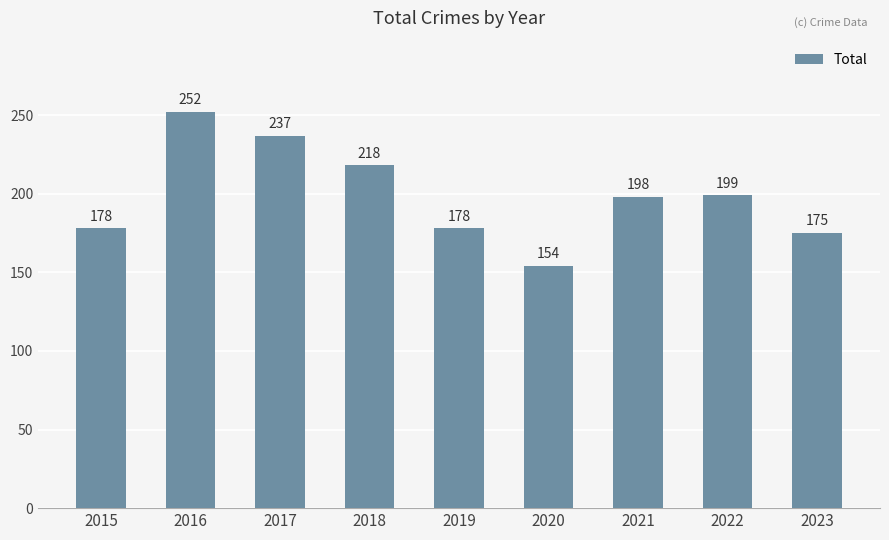

How many data points are less than 198?

4